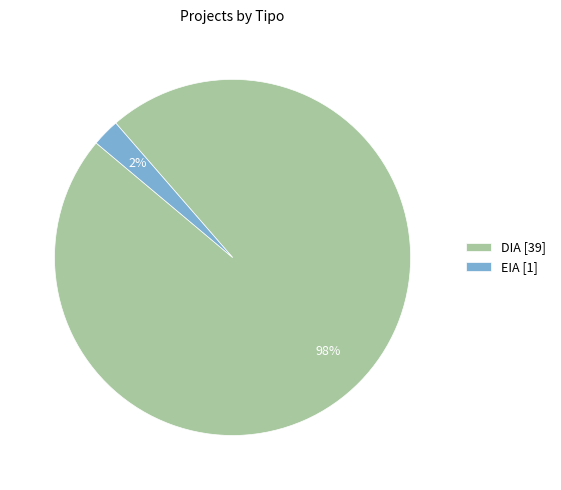

To the nearest percent, what is the combined percentage of EIA [1] and DIA [39]?

100%